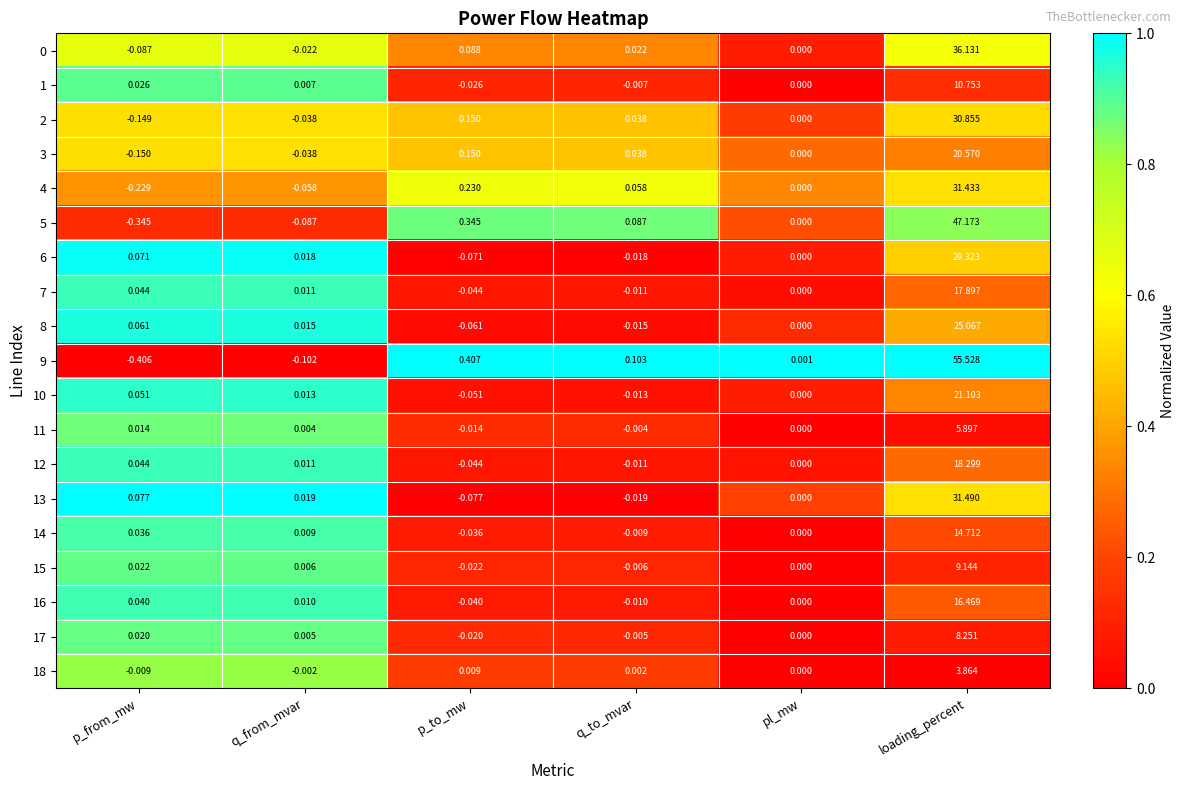

Which series has the largest total across all categories?

9